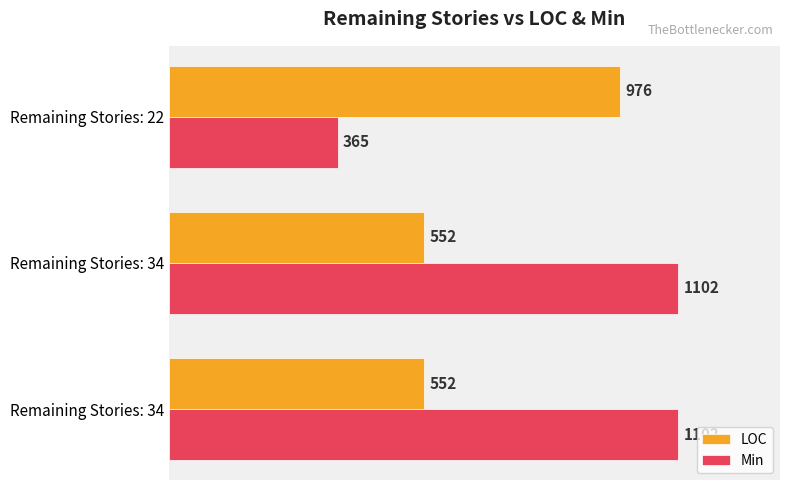

How many categories are shown in the chart?

3